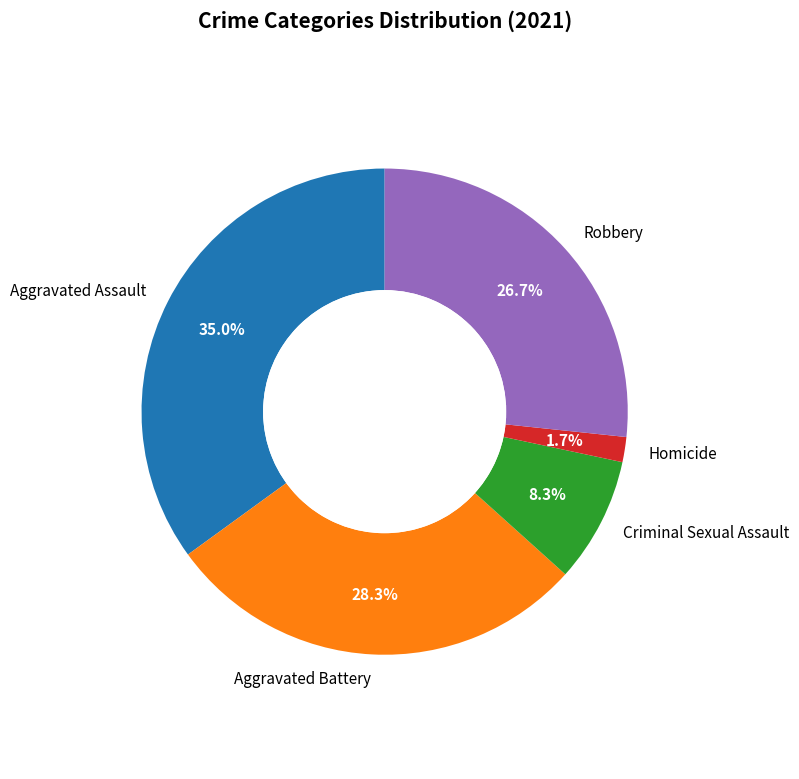

Which category has the smallest portion of the pie?

Homicide